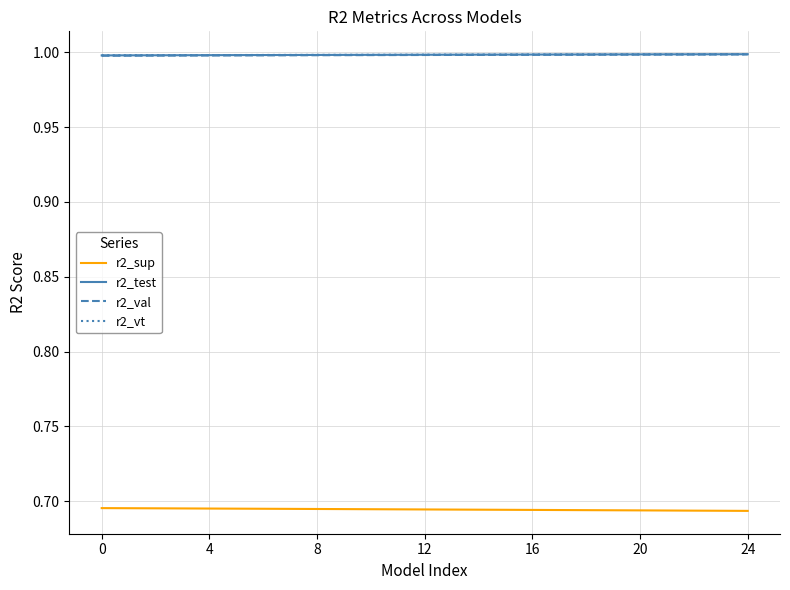

What is the minimum value for r2_test?

1.0